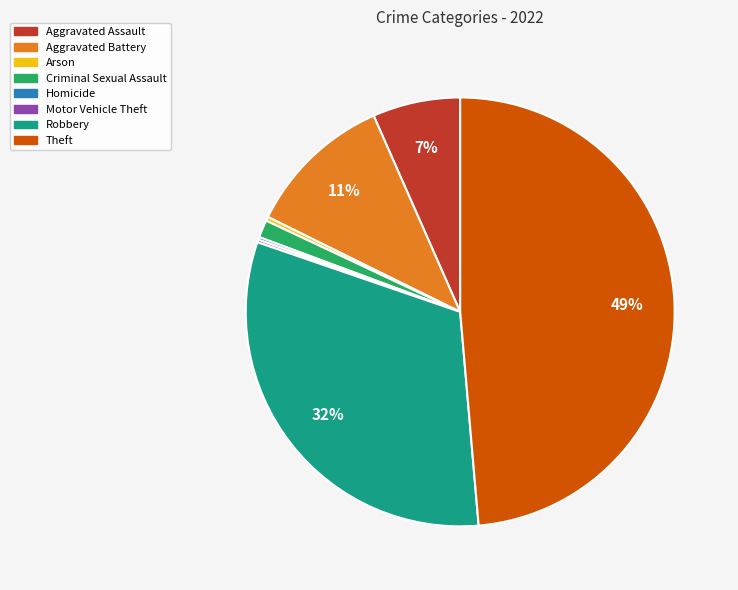

Does Aggravated Assault represent more than half of the total?

No